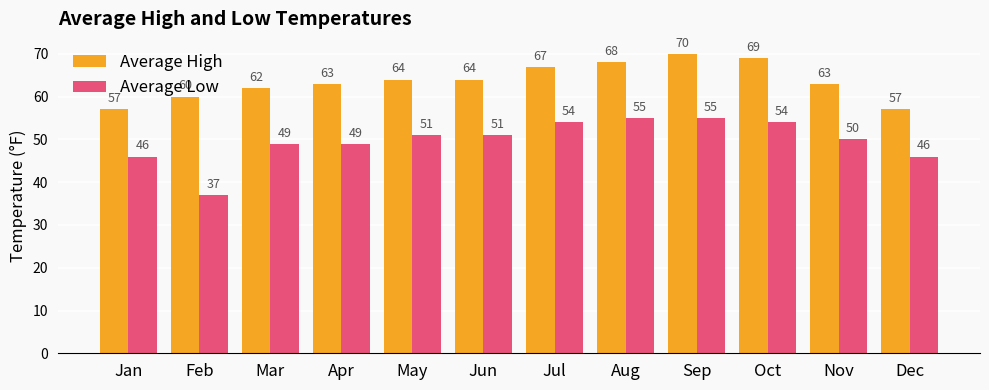

What is the spread (max minus min) of values at Nov?

13